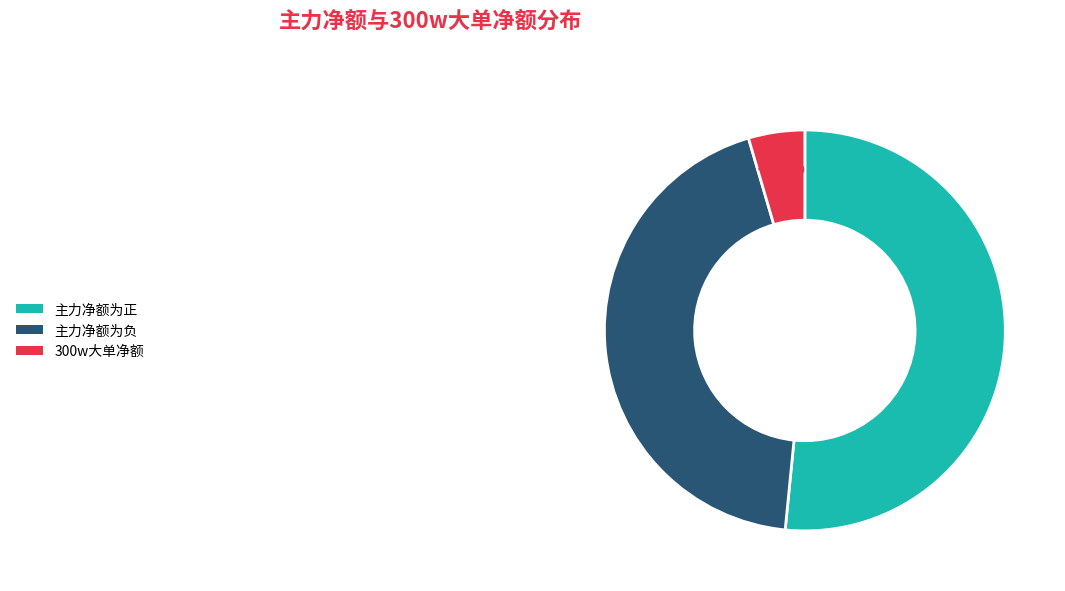

Is 主力净额为负 the majority of the pie?

No